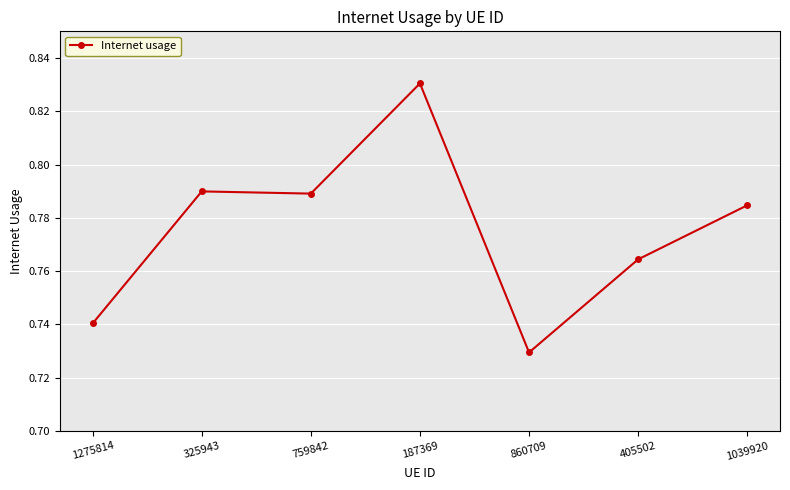

Count the values in the range 0 to 1.

7